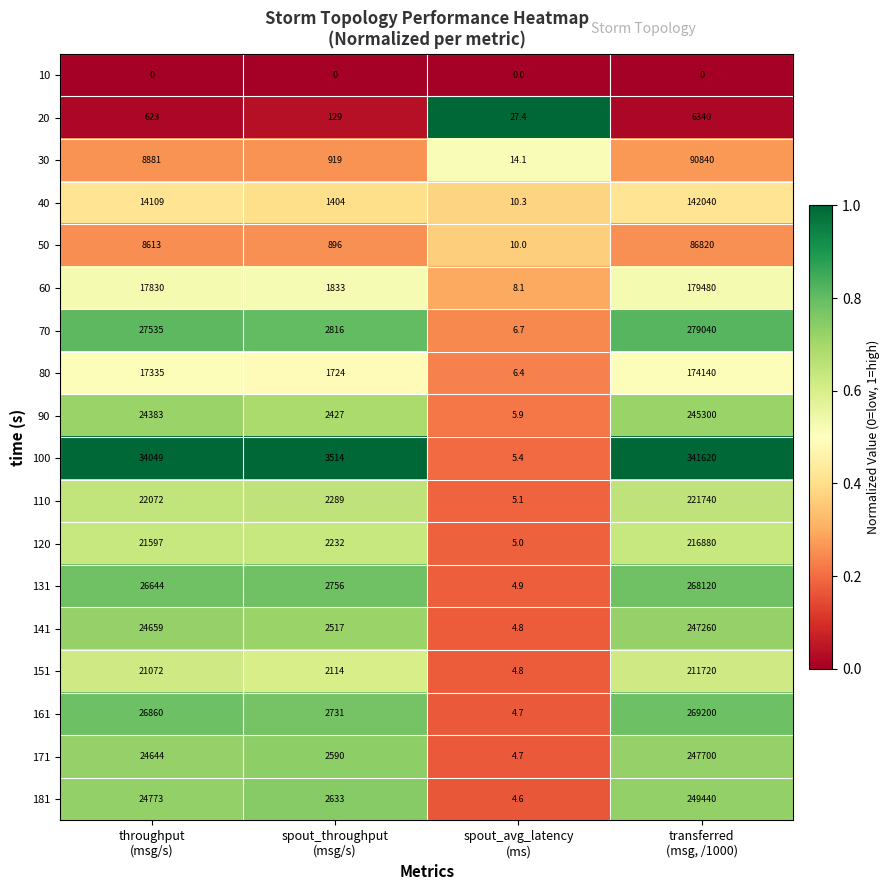

List the series in order of their peak value, highest first.

100, 70, 161, 131, 181, 171, 141, 90, 110, 120, 151, 60, 80, 40, 30, 50, 20, 10